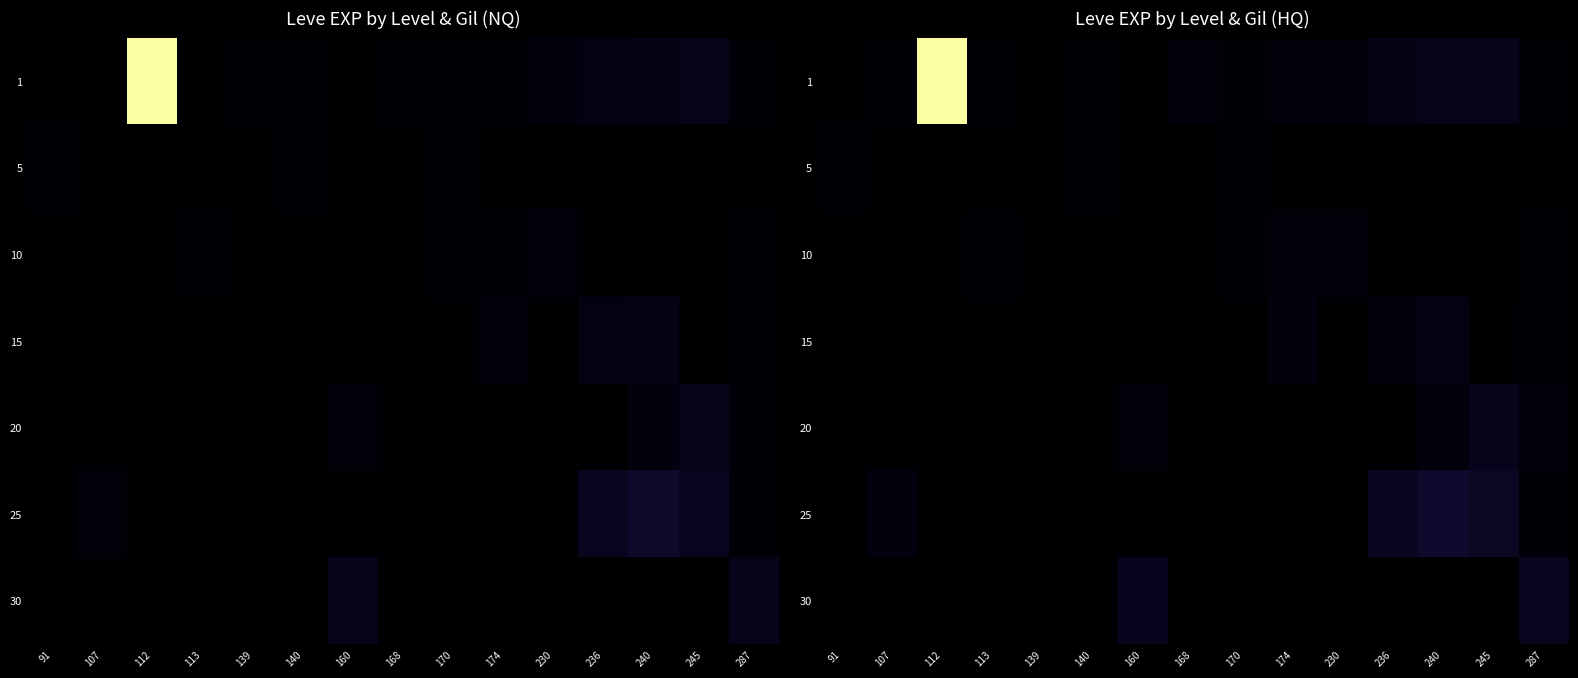

Which category has the highest value across all series?

112